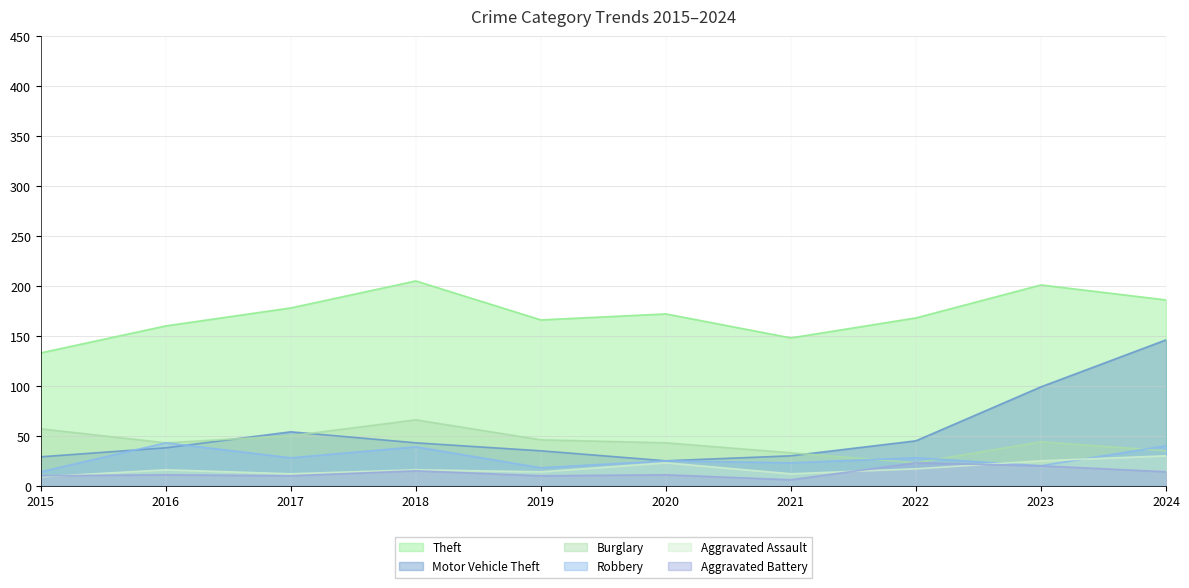

At how many categories does at least one series exceed 161?

7